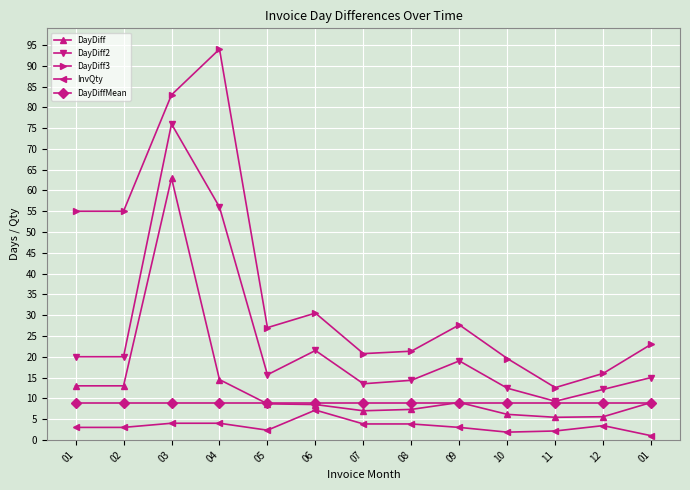

At which category does DayDiff3 reach its first local peak?

04